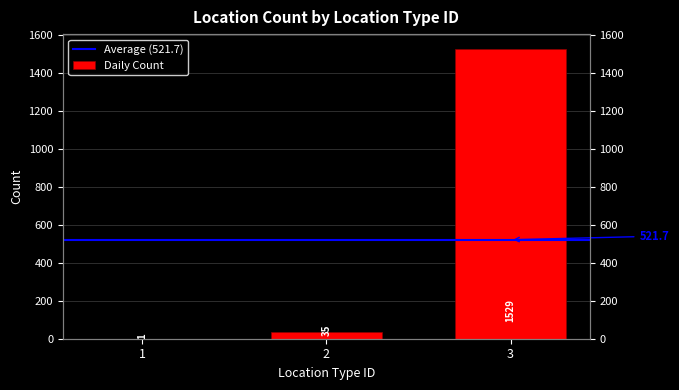

Rank the categories by value from highest to lowest.

3, 2, 1